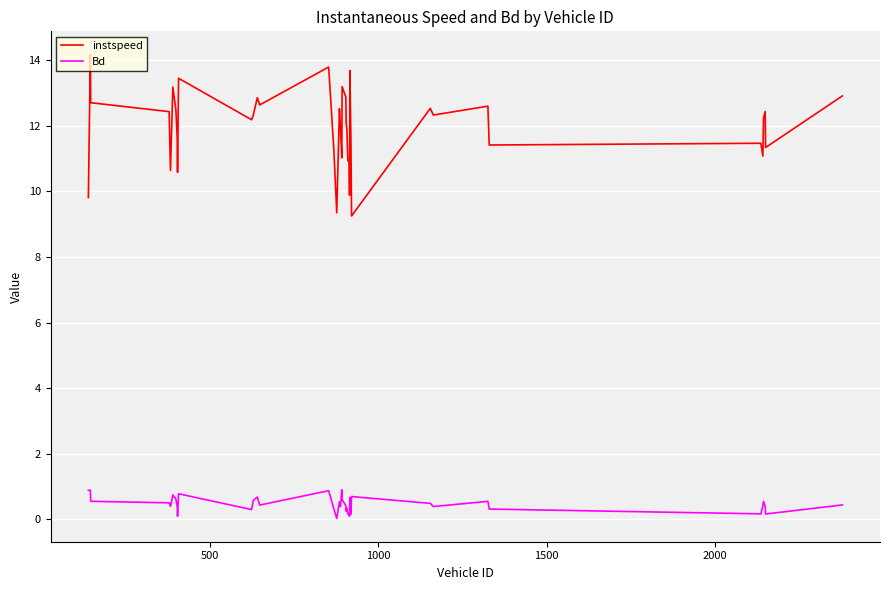

What is the sum of all instspeed values?

477.7